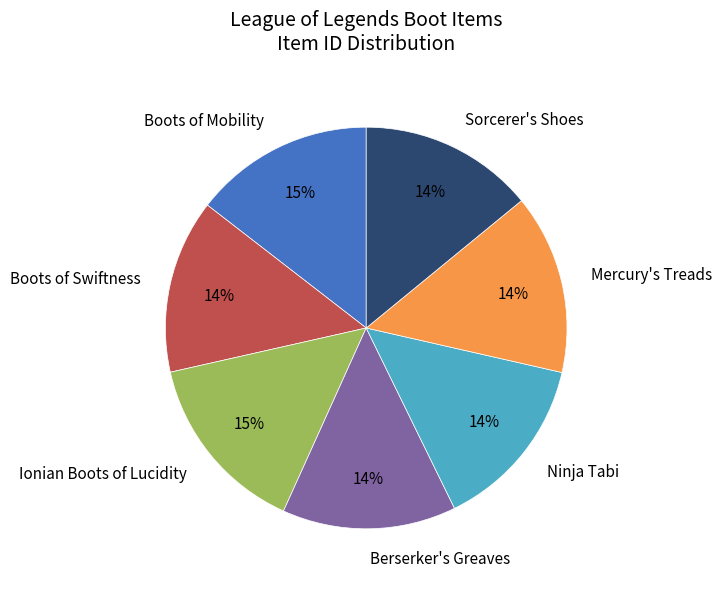

How many slices are in this pie chart?

7